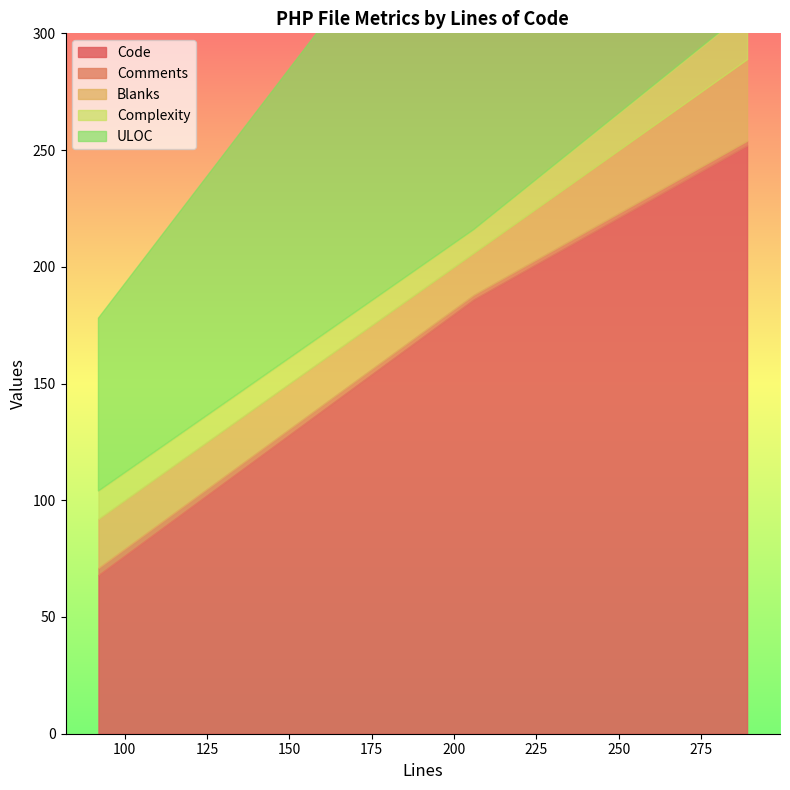

True or false: Code has a value of 118 at 92.

False